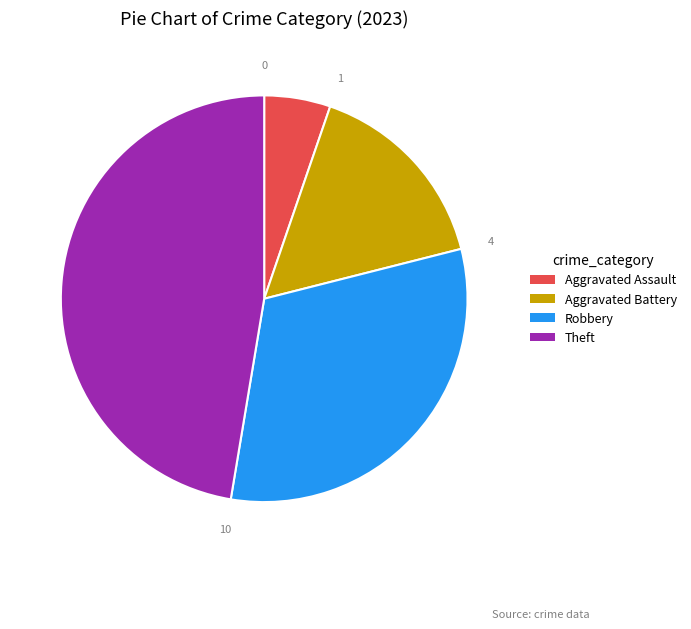

Does any single category account for the majority?

No